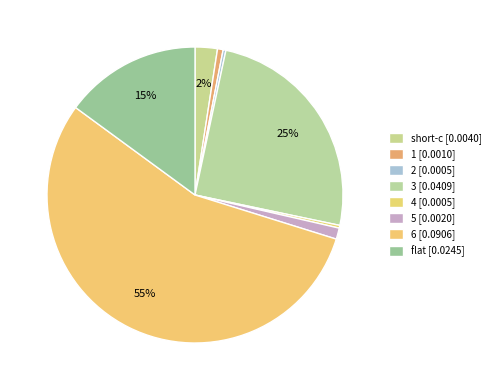

Rank the categories by value from lowest to highest.

2, 4, 1, 5, short-c, flat, 3, 6